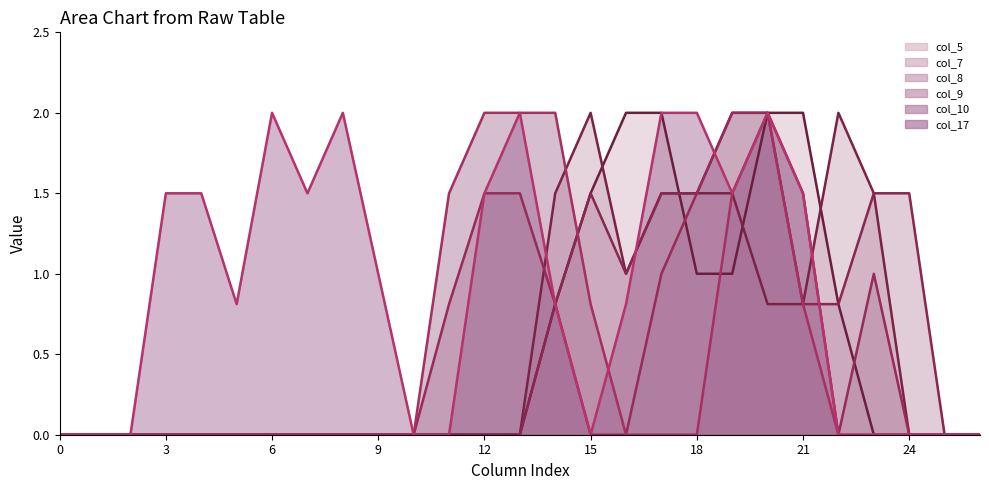

After their last crossing, which series has the higher values: col_7 (line) or col_17 (line)?

col_7 (line)